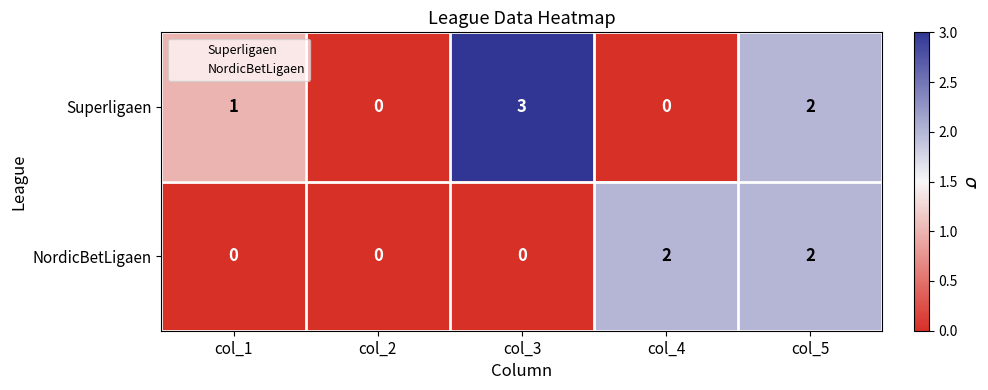

Which series has the largest total across all categories?

Superligaen